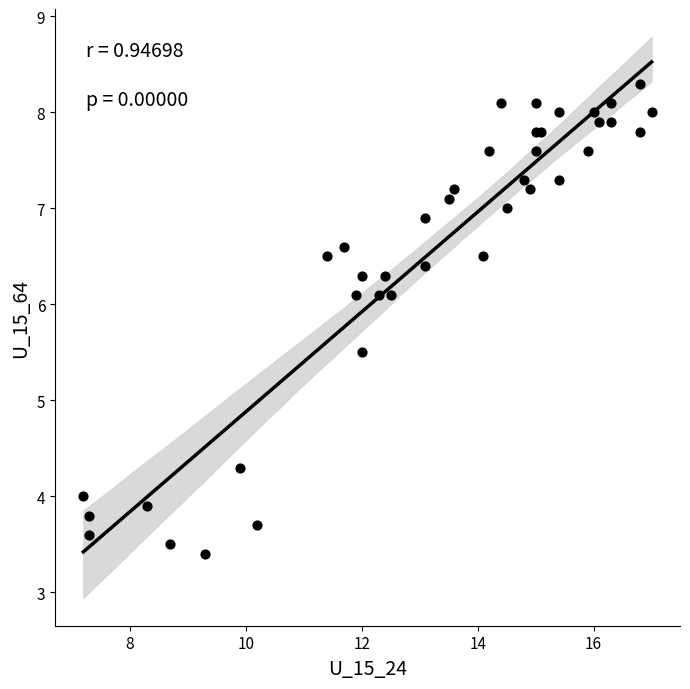

What Y value in the scatter plot is closest to 5?

5.5